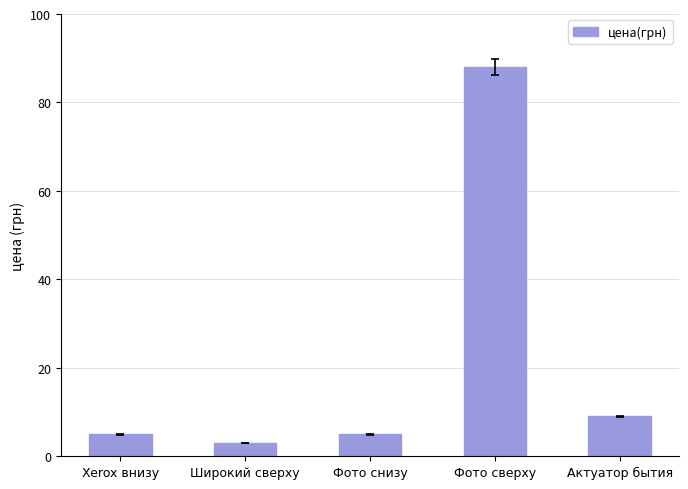

Which has a higher value, Xerox внизу or Актуатор бытия?

Актуатор бытия